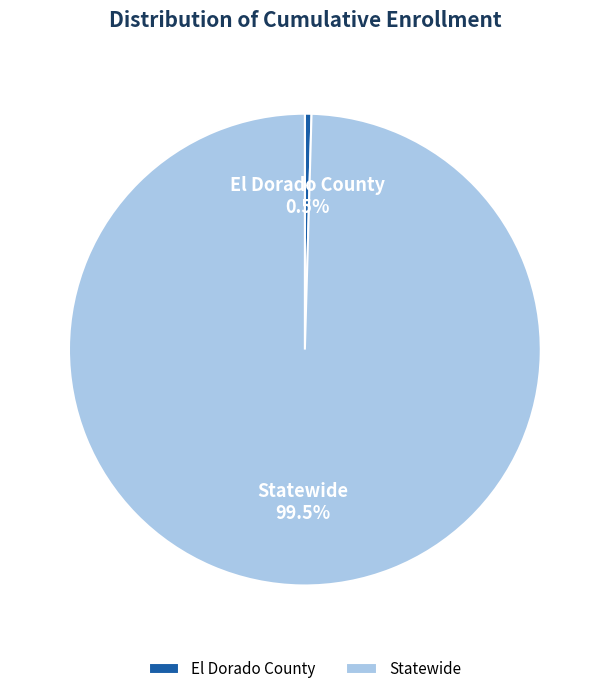

Rank the categories by value from highest to lowest.

Statewide, El Dorado County